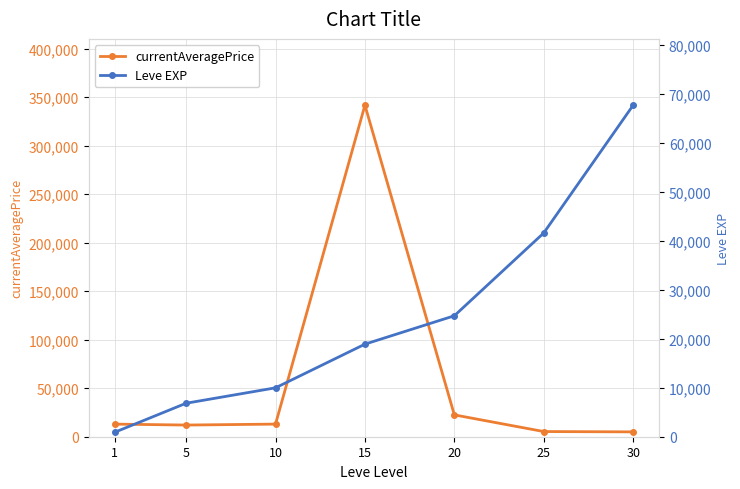

What is the sum of the currentAveragePrice values at 25 and 5?

17359.6